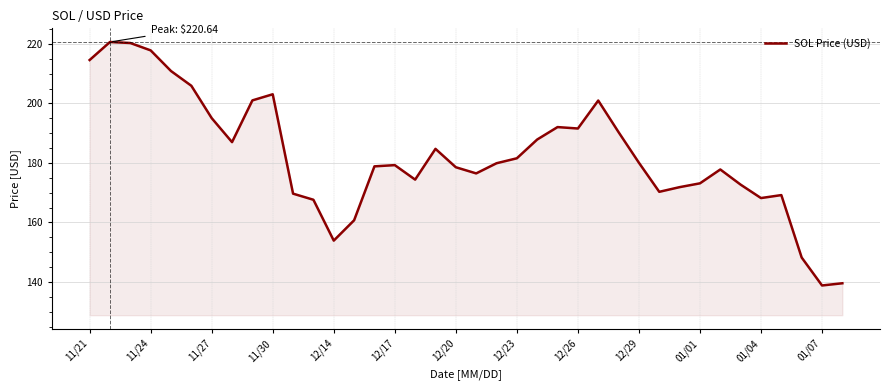

What is the difference between the maximum and minimum values?

81.8